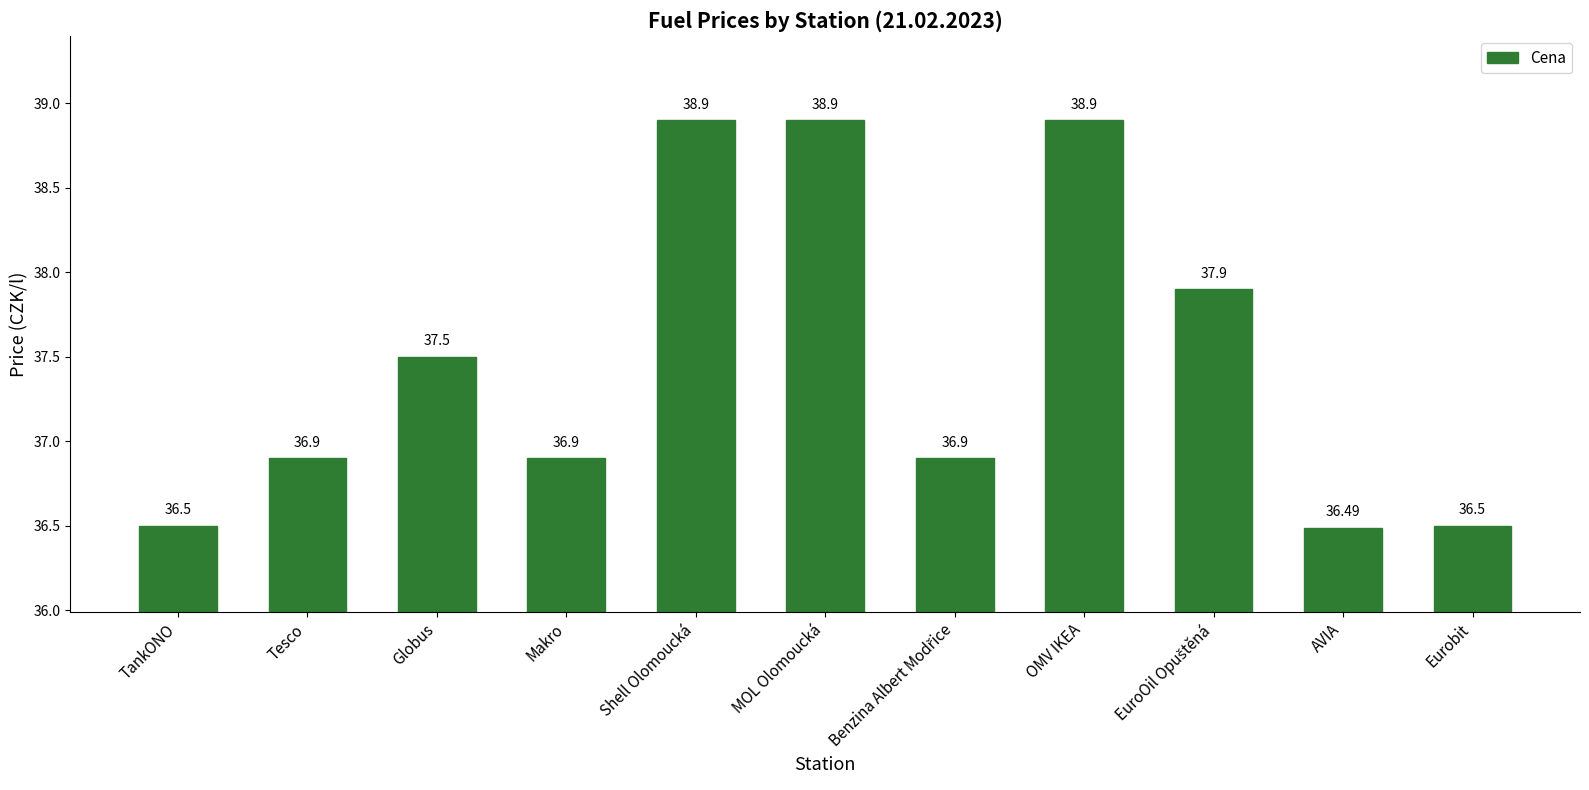

What is the label of the 7th bar from the right?

Shell Olomoucká